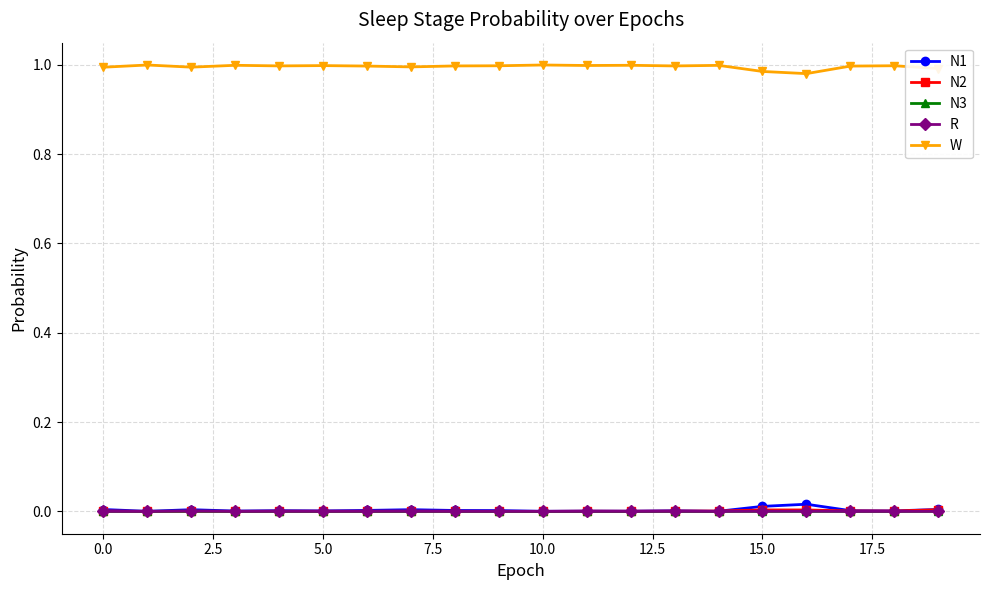

True or false: N3 and W intersect in this chart.

False